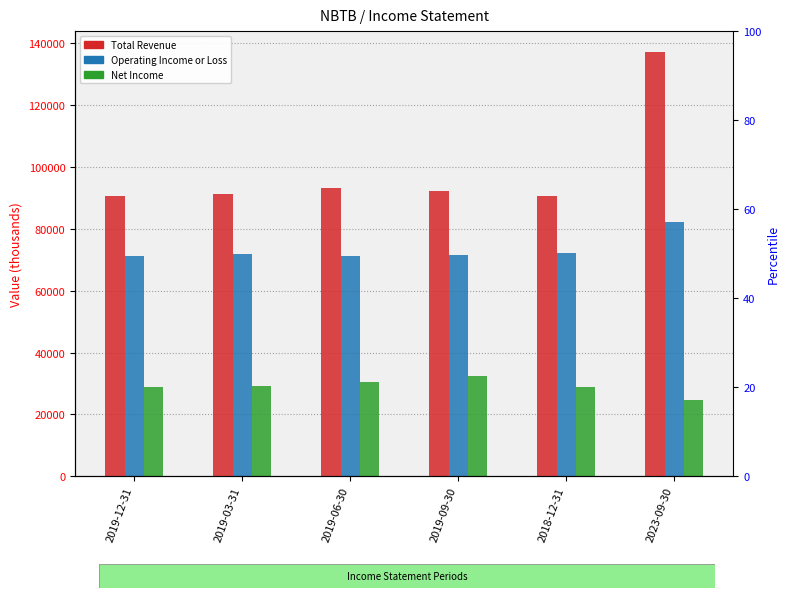

List the series in order of their overall mean, lowest first.

Net Income, Operating Income or Loss, Total Revenue